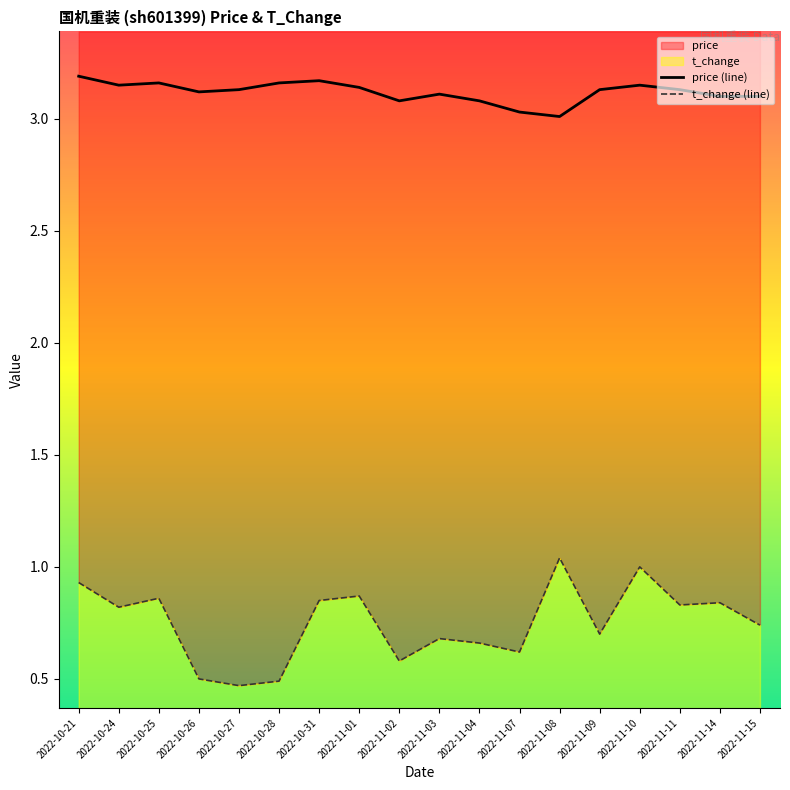

The value of t_change at 2022-10-27 is 0.2. True or false?

False